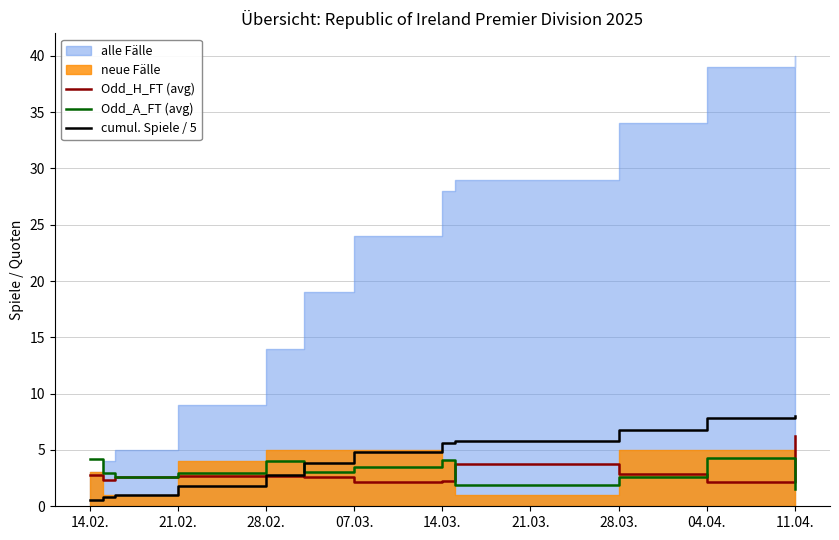

True or false: Odd_A_FT (avg) has a value of 4.2 at 14.02..

True